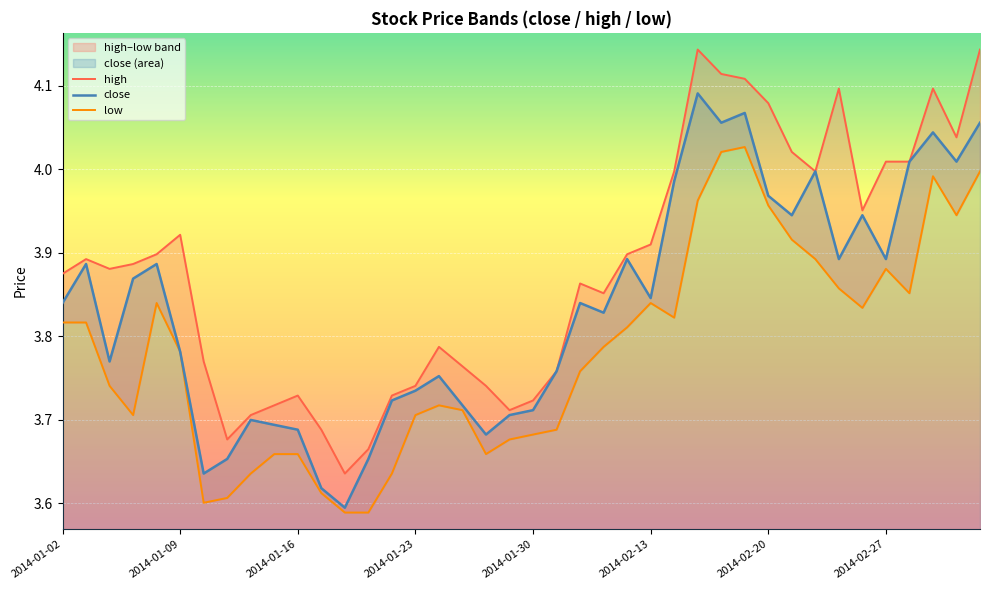

Rank the series at 2014-01-09 from lowest to highest value.

low, close, high